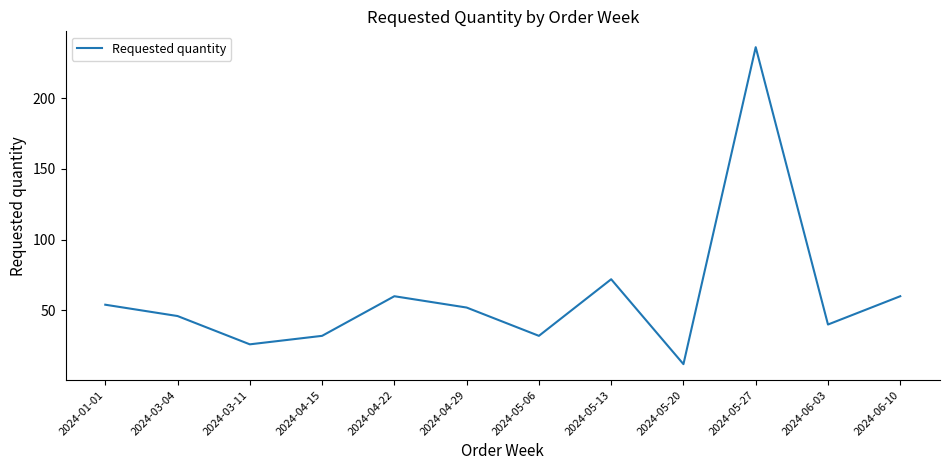

True or false: the data has more than 2 interior local peaks.

True